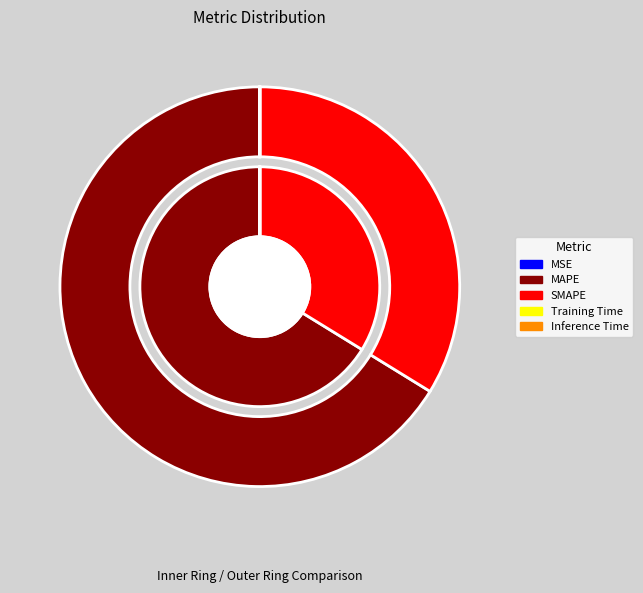

What percentage is the MAPE slice, to the nearest percent?

66%